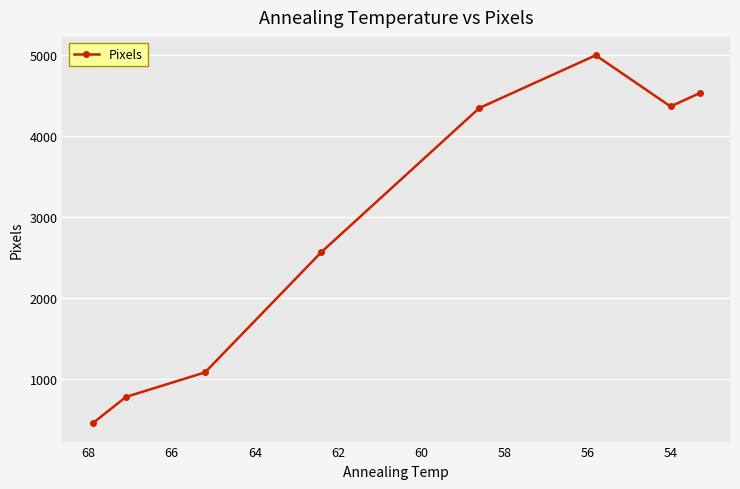

How many data points are above 4346?

4